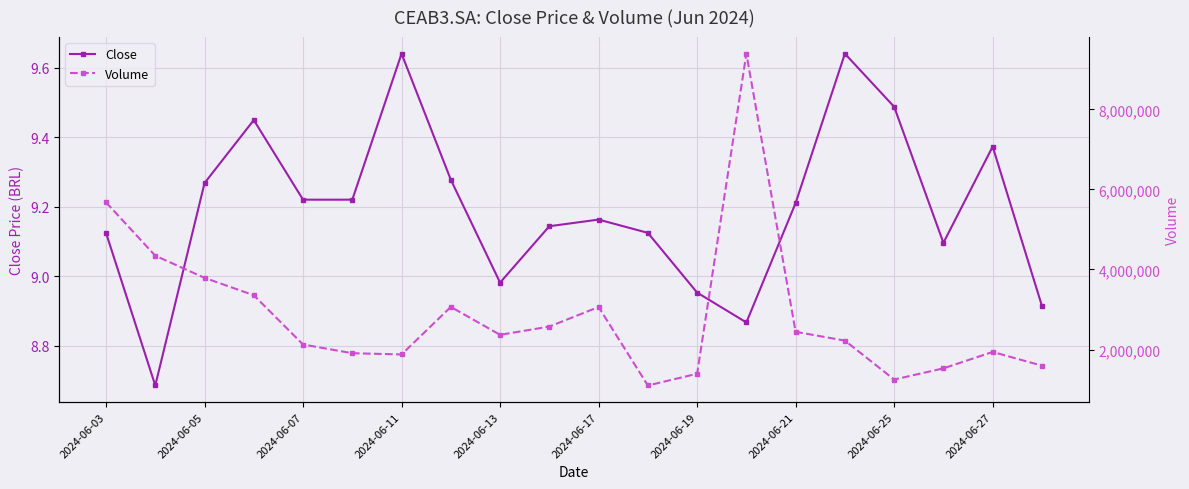

The Close series shows 16.5 at 2024-06-11. True or false?

False